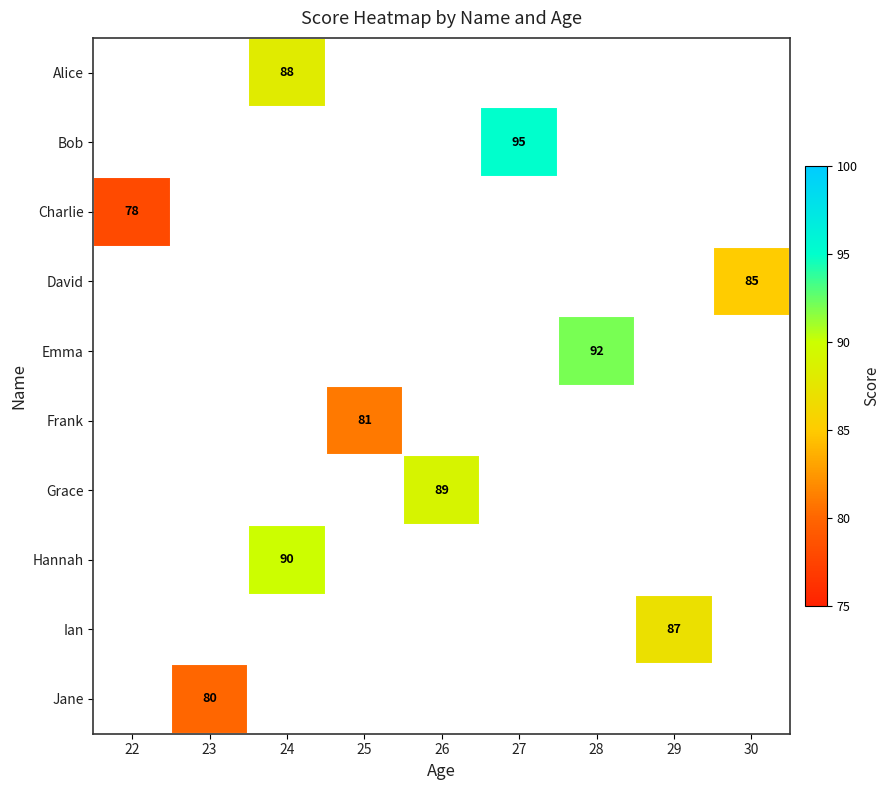

The David series shows 123 at 30. True or false?

False